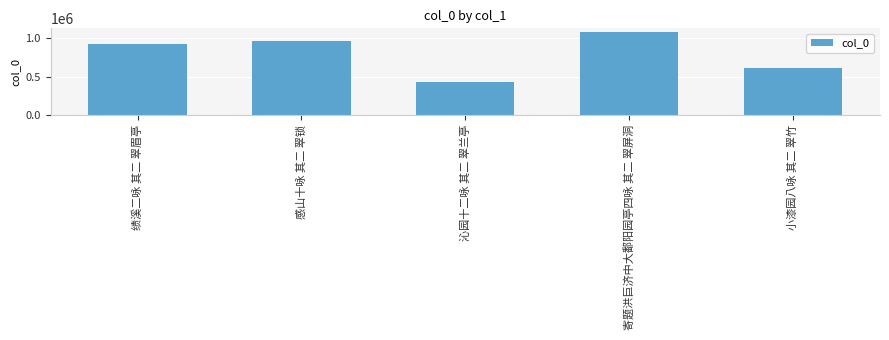

Between 感山十咏 其二 翠锁 and 沁园十二咏 其二 翠兰亭, which is larger?

感山十咏 其二 翠锁